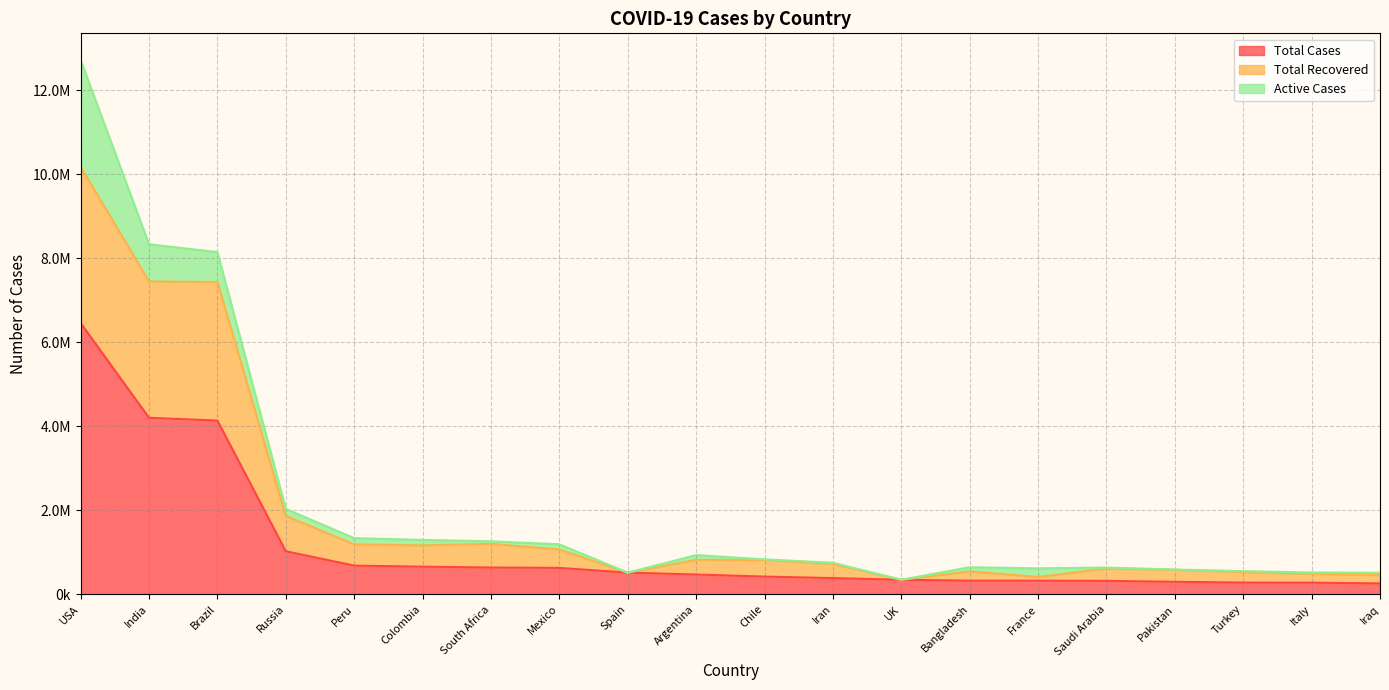

True or false: Total Cases has a value of 683702 at Peru.

True